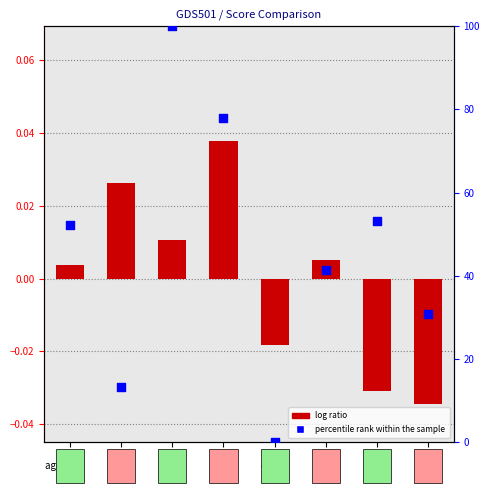

At which category is the sum across all series the highest?

glsc